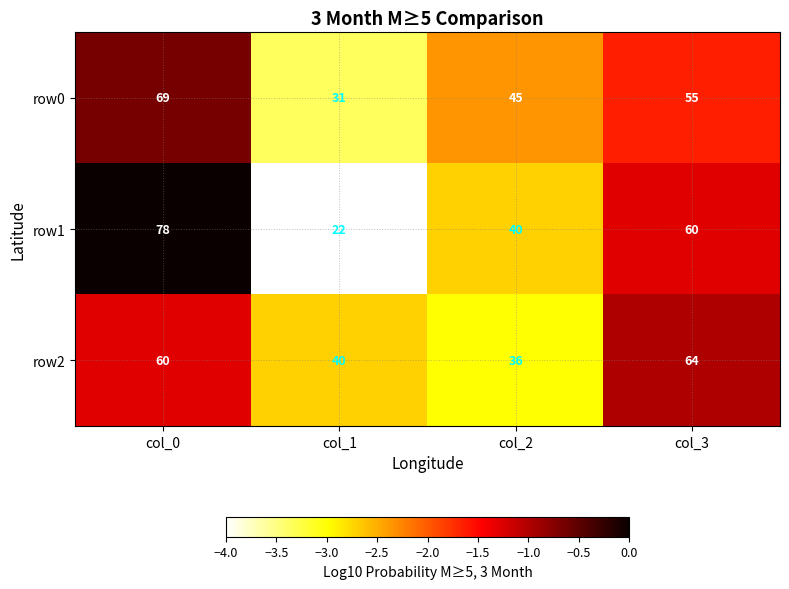

At which category is the sum across all series the highest?

col_0